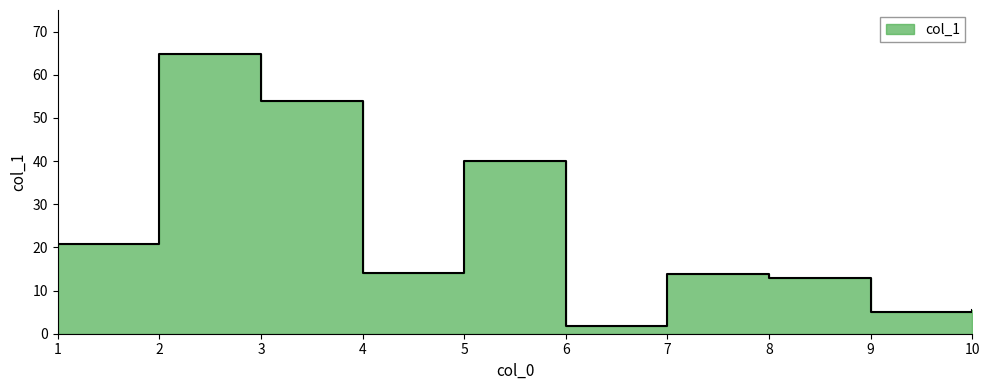

List the labels in order of value, largest first.

2, 3, 5, 1, 4, 7, 8, 10, 9, 6